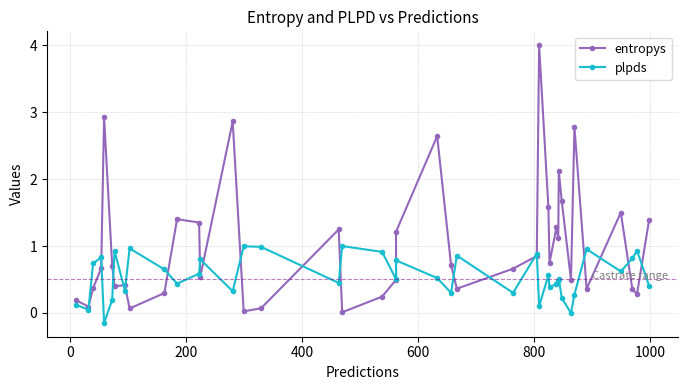

How many data points in plpds are above 0?

38